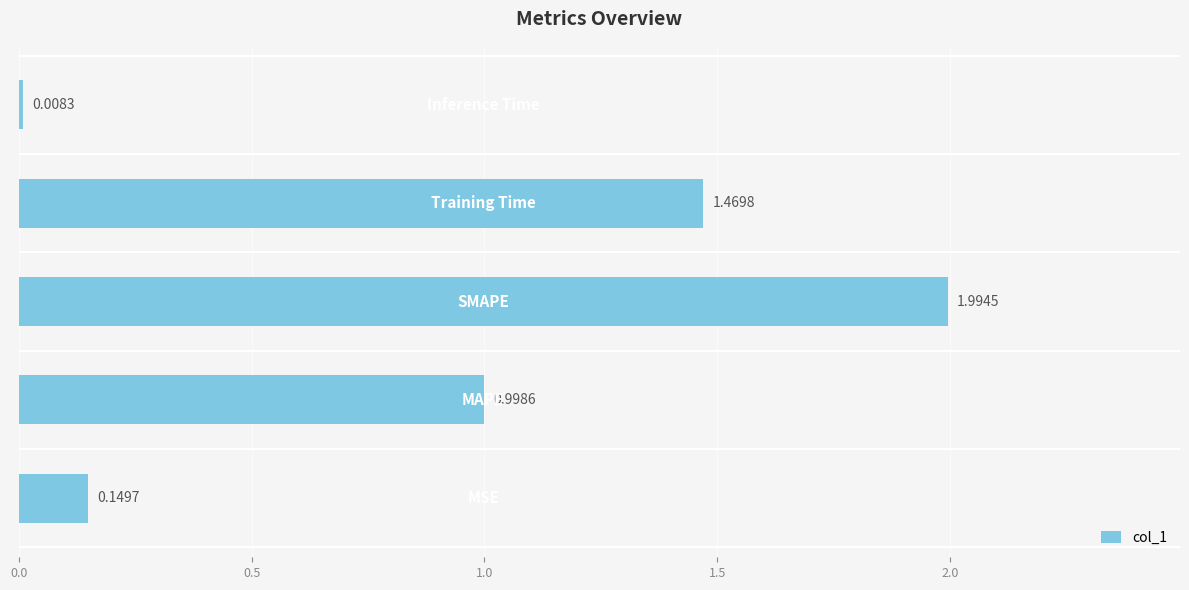

What is the difference between the maximum and minimum values?

2.0